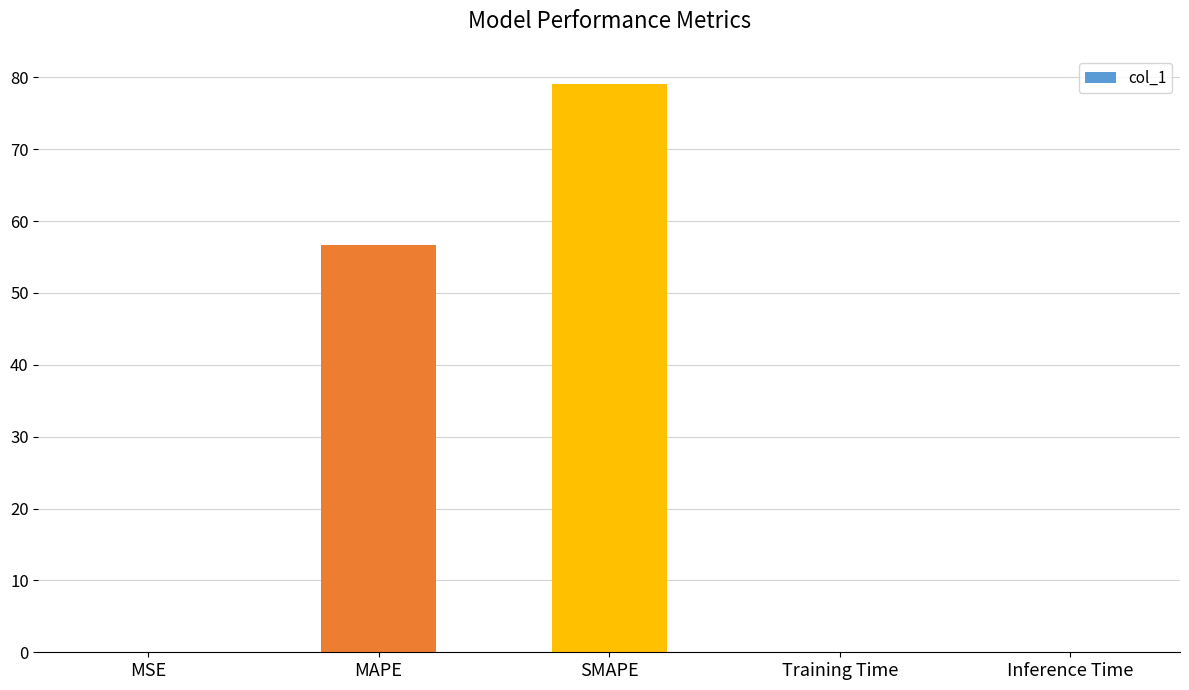

What is the sum of all values?

135.9